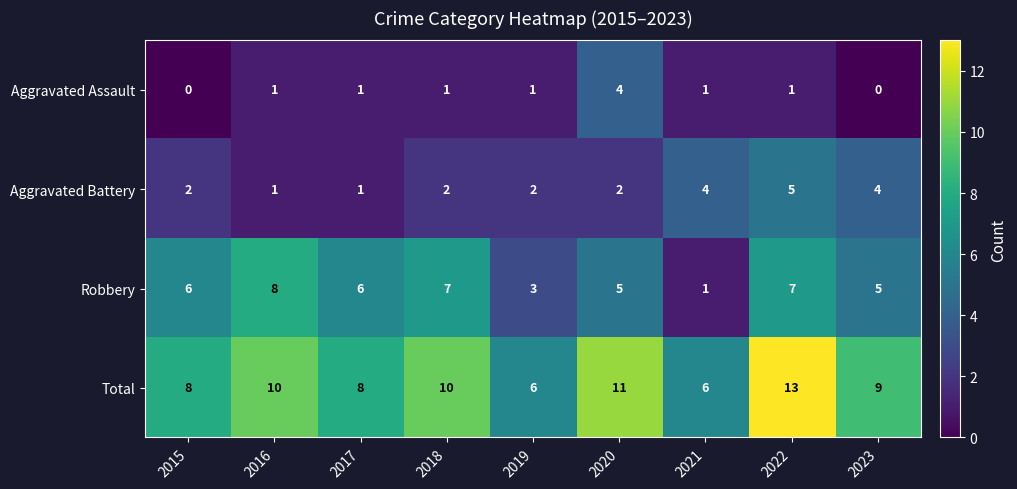

What is the difference between the maximum and second lowest values in the Total series?

7